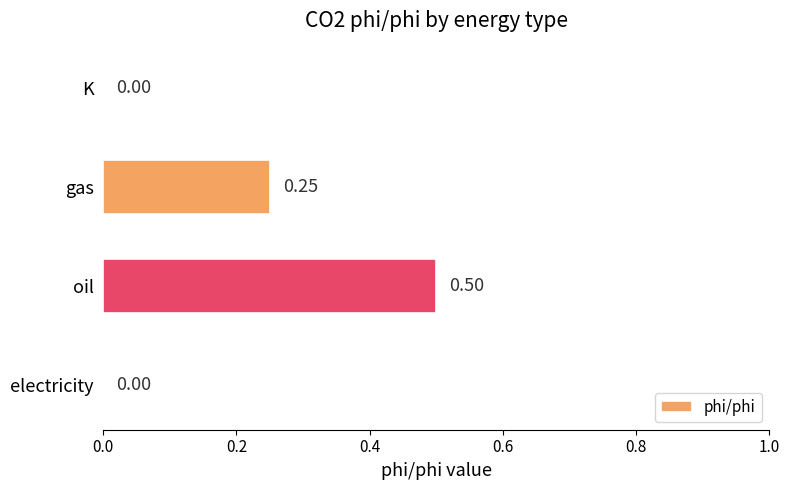

What is the sum of the values at oil and electricity?

0.5